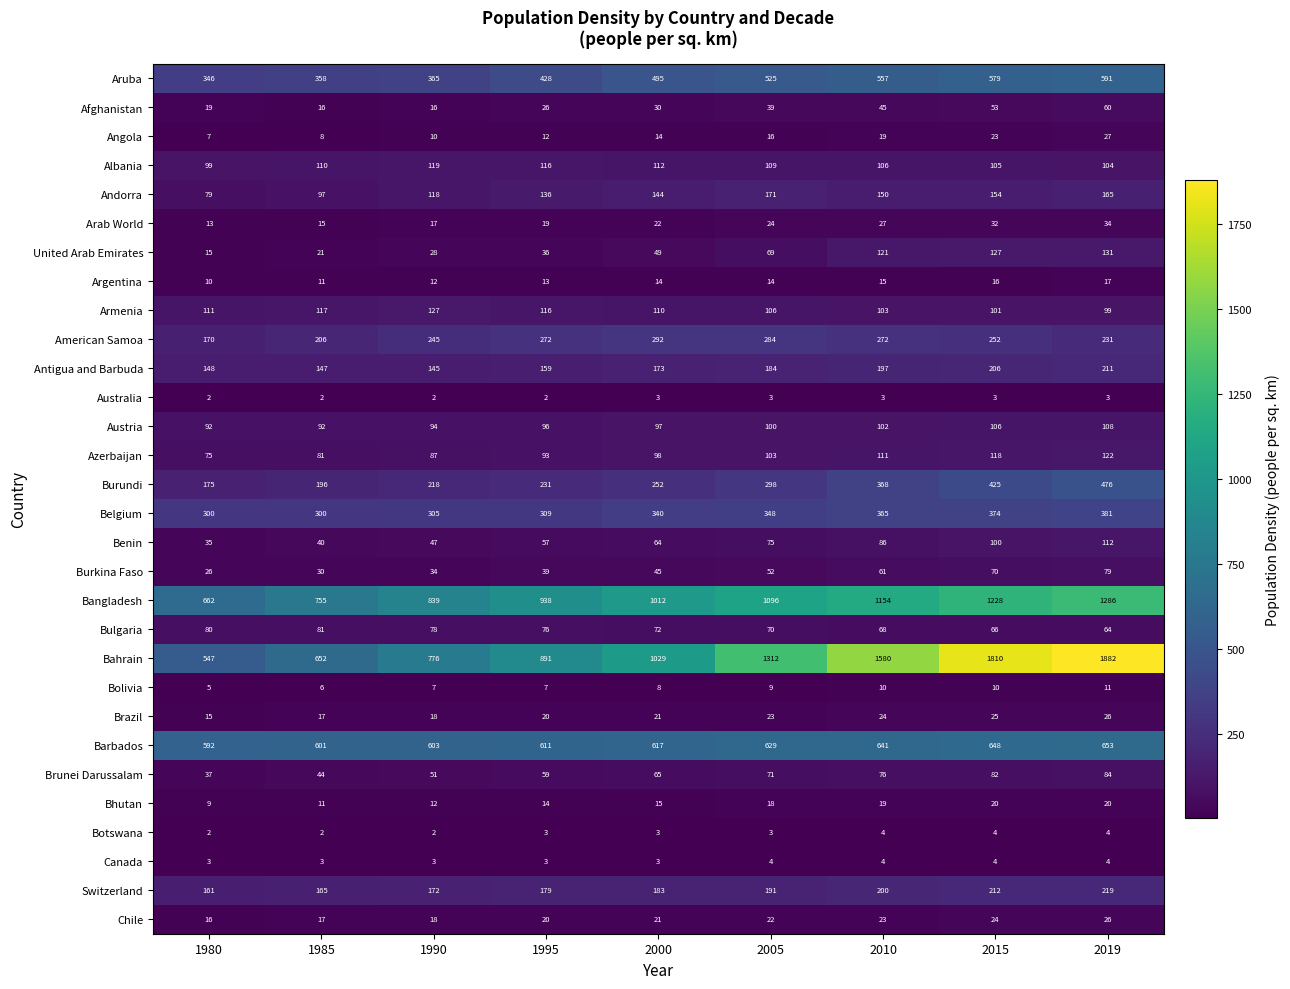

At which category is the sum across all series the highest?

2019